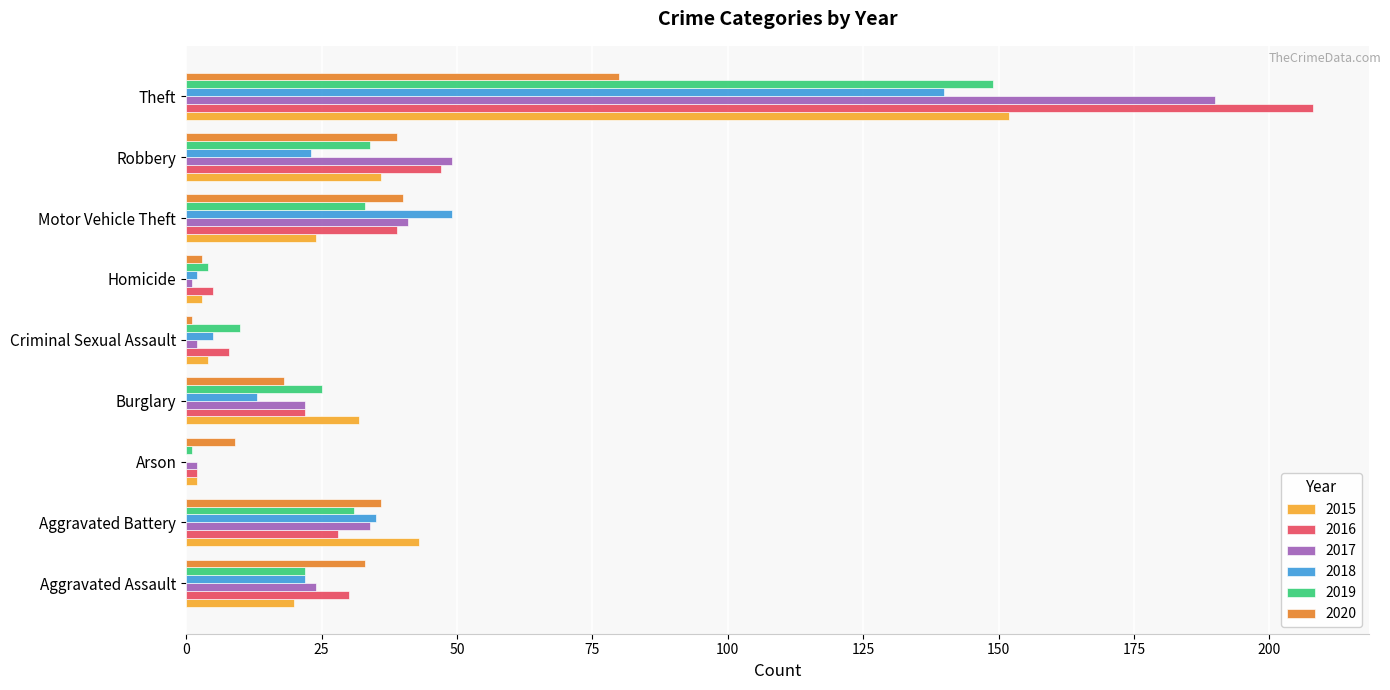

What is the difference between the 2016 values at Criminal Sexual Assault and Aggravated Battery?

20